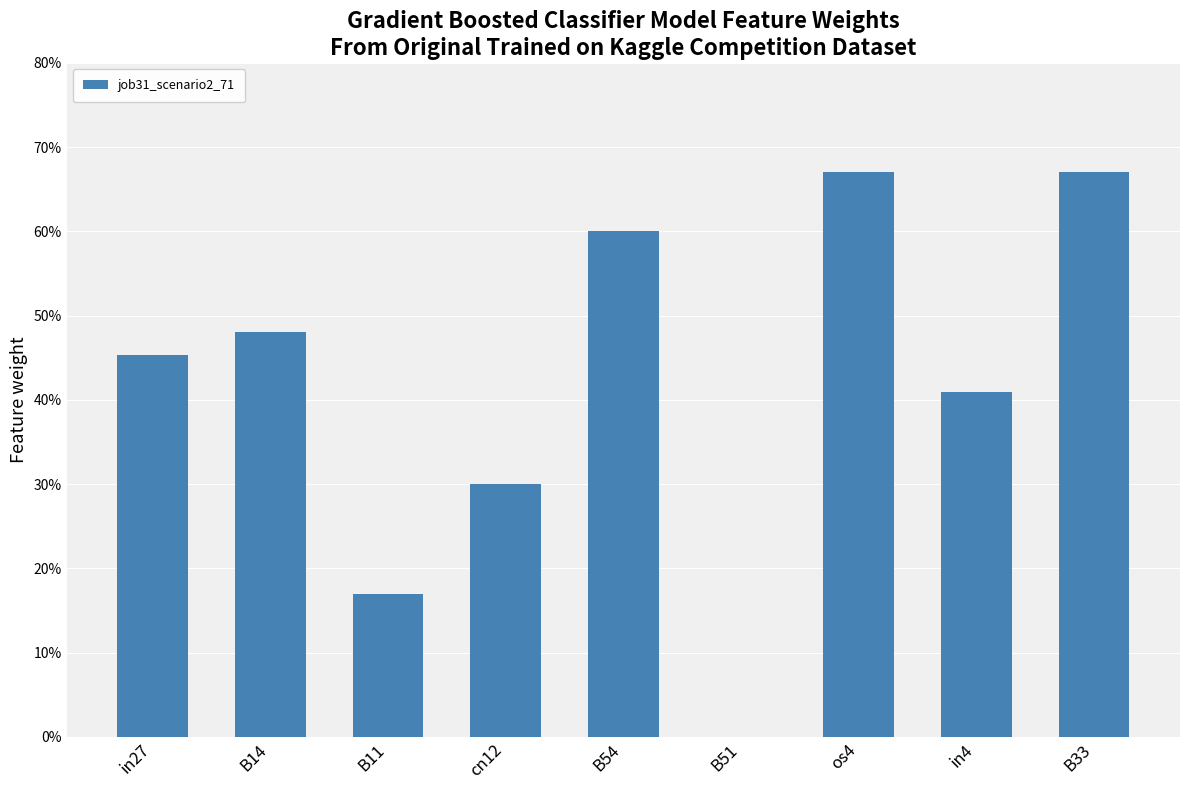

What is the sum of the values at cn12 and B33?

1.0